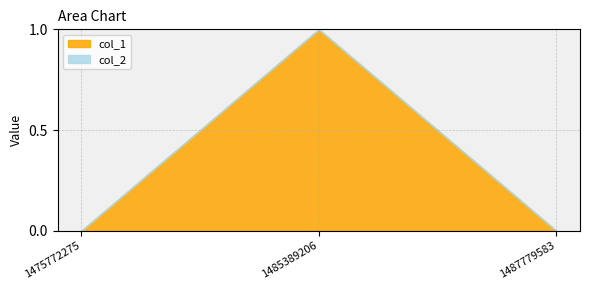

What are all the series names shown in the legend?

col_1, col_2